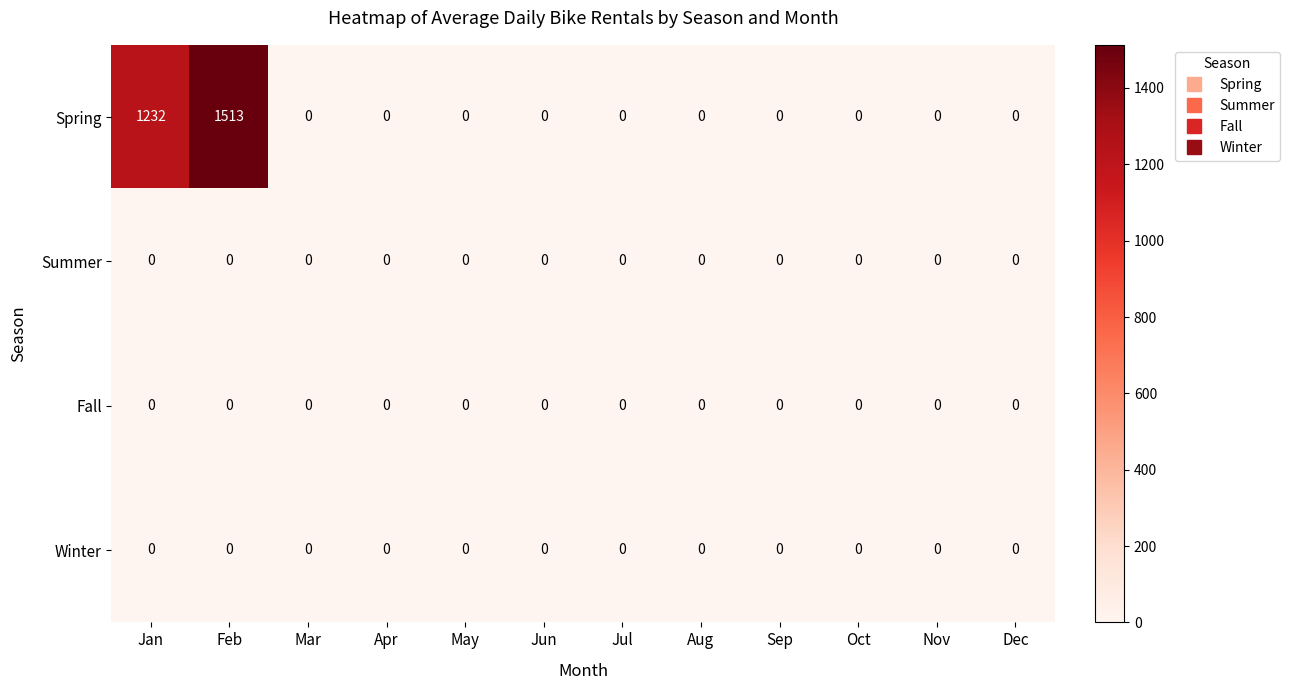

Which label corresponds to the largest value in the chart?

Feb